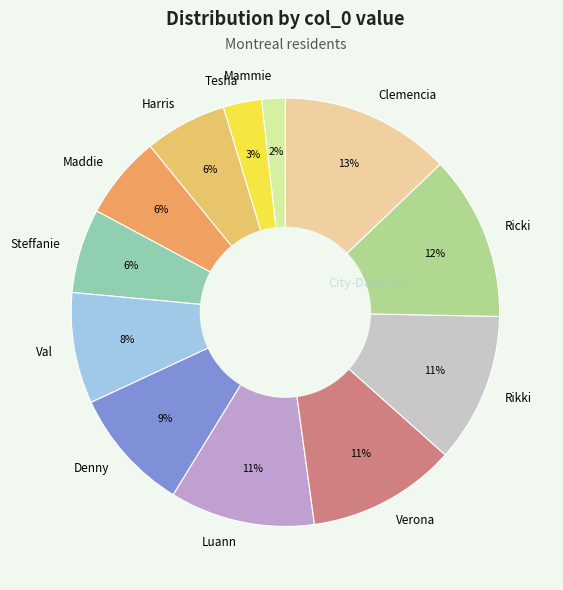

Which slice is the smallest?

Mammie